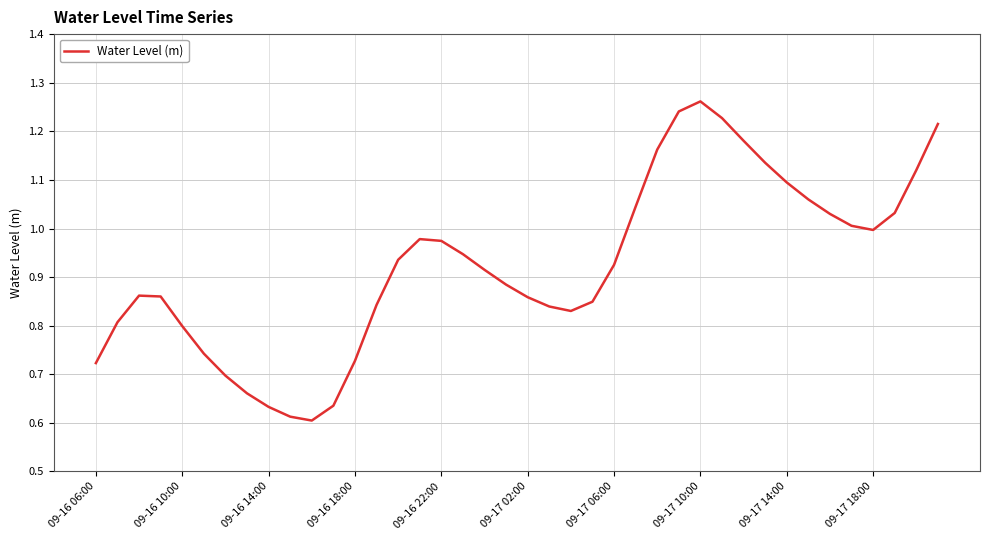

Reading left to right, transcribe all the data shown in this chart.

0.7	0.8	0.9	0.9	0.8	0.7	0.7	0.7	0.6	0.6	0.6	0.6	0.7	0.8	0.9	1.0	1.0	0.9	0.9	0.9	0.9	0.8	0.8	0.8	0.9	1.0	1.2	1.2	1.3	1.2	1.2	1.1	1.1	1.1	1.0	1.0	1.0	1.0	1.1	1.2